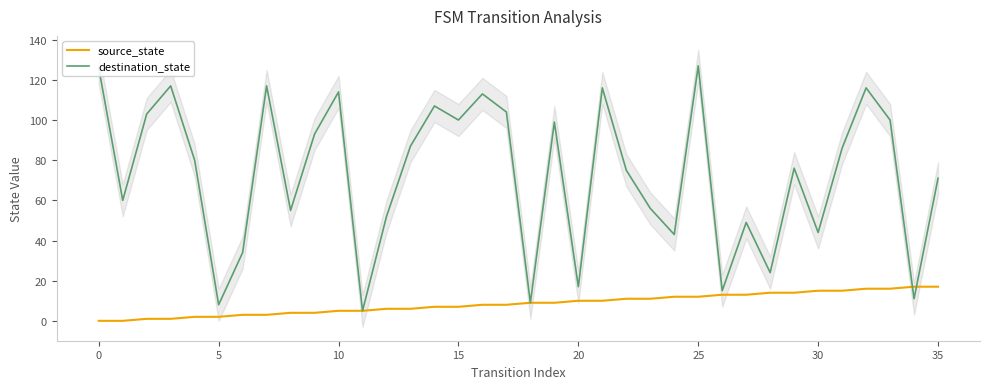

What is the difference between the highest and lowest values at 33?

84